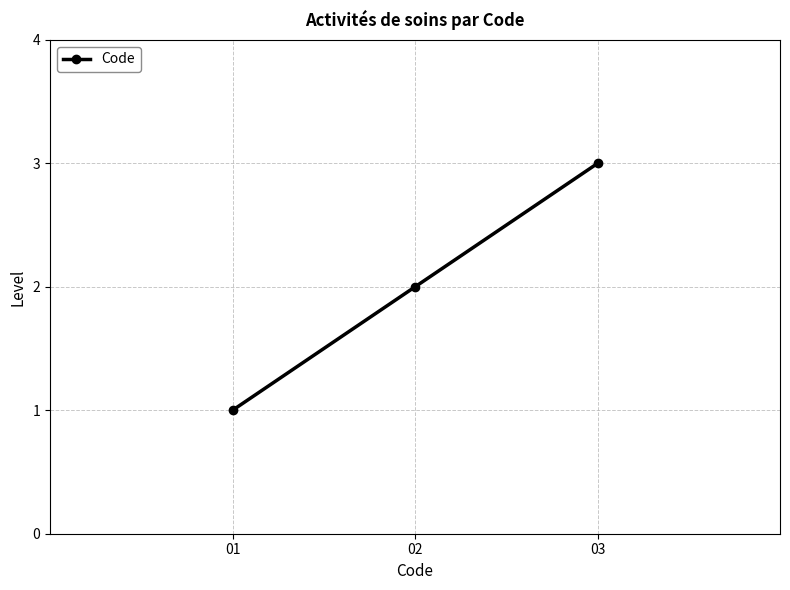

Reading right to left, what are all the values shown in this chart?

03=3	02=2	01=1